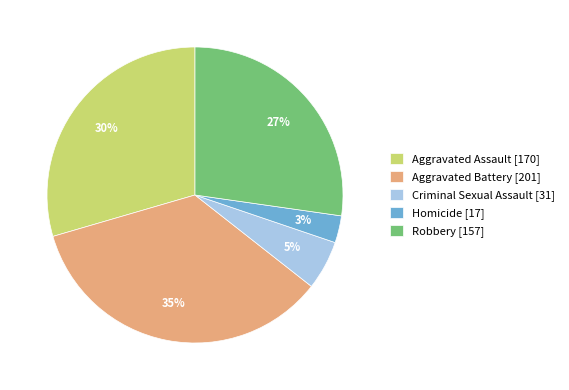

To the nearest percent, what is the average slice percentage?

20%